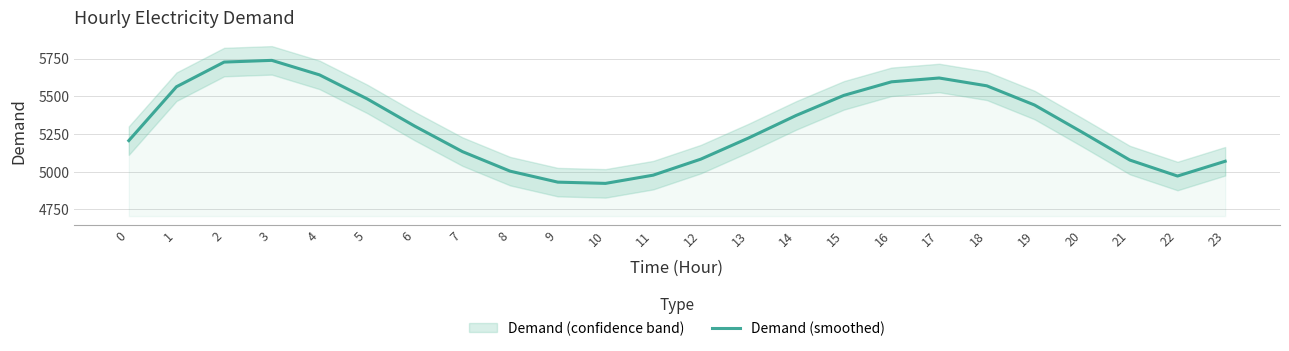

List the labels in order of value, smallest first.

10, 9, 22, 11, 8, 23, 21, 12, 7, 0, 13, 20, 6, 14, 19, 5, 15, 1, 18, 16, 17, 4, 2, 3